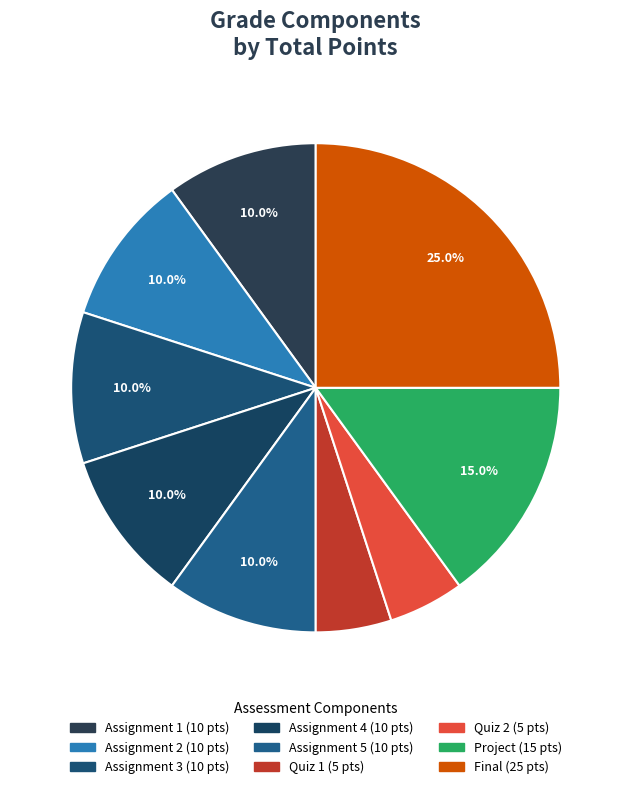

To the nearest percent, what is the difference between the largest and smallest slice percentages?

20%